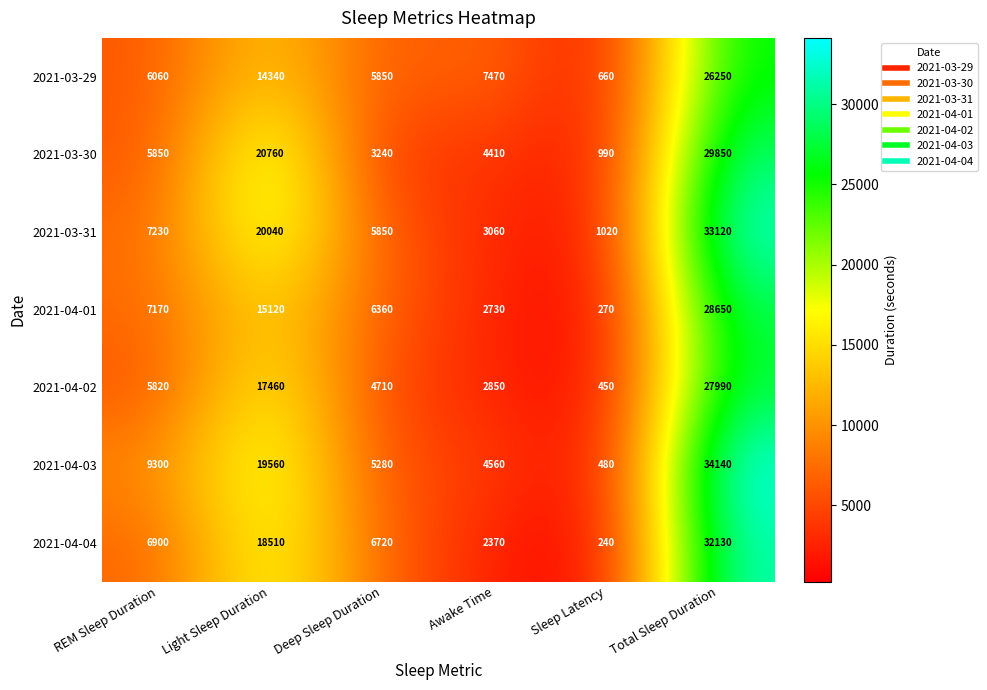

List the labels in order of 2021-04-03 value, smallest first.

Sleep Latency, Awake Time, Deep Sleep Duration, REM Sleep Duration, Light Sleep Duration, Total Sleep Duration